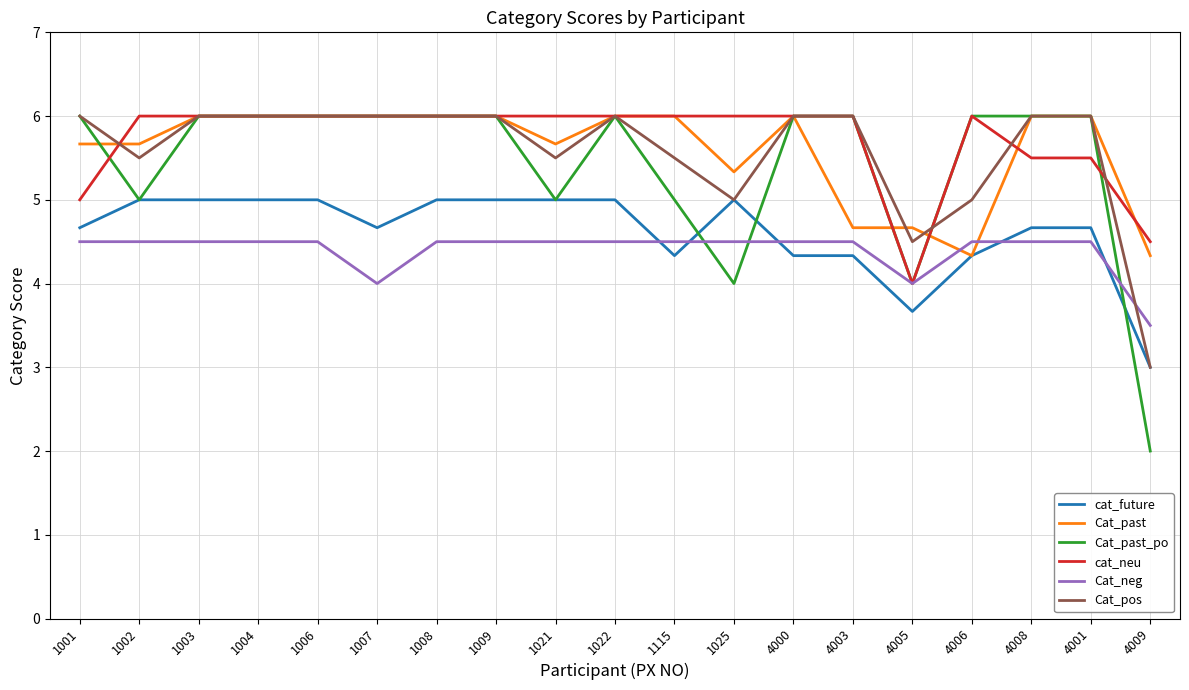

Reading left to right, list all the values displayed in this chart.

cat_future: 4.7	5.0	5.0	5.0	5.0	4.7	5.0	5.0	5.0	5.0	4.3	5.0	4.3	4.3	3.7	4.3	4.7	4.7	3.0
Cat_past: 5.7	5.7	6.0	6.0	6.0	6.0	6.0	6.0	5.7	6.0	6.0	5.3	6.0	4.7	4.7	4.3	6.0	6.0	4.3
Cat_past_po: 6.0	5.0	6.0	6.0	6.0	6.0	6.0	6.0	5.0	6.0	5.0	4.0	6.0	6.0	4.0	6.0	6.0	6.0	2.0
cat_neu: 5.0	6.0	6.0	6.0	6.0	6.0	6.0	6.0	6.0	6.0	6.0	6.0	6.0	6.0	4.0	6.0	5.5	5.5	4.5
Cat_neg: 4.5	4.5	4.5	4.5	4.5	4.0	4.5	4.5	4.5	4.5	4.5	4.5	4.5	4.5	4.0	4.5	4.5	4.5	3.5
Cat_pos: 6.0	5.5	6.0	6.0	6.0	6.0	6.0	6.0	5.5	6.0	5.5	5.0	6.0	6.0	4.5	5.0	6.0	6.0	3.0